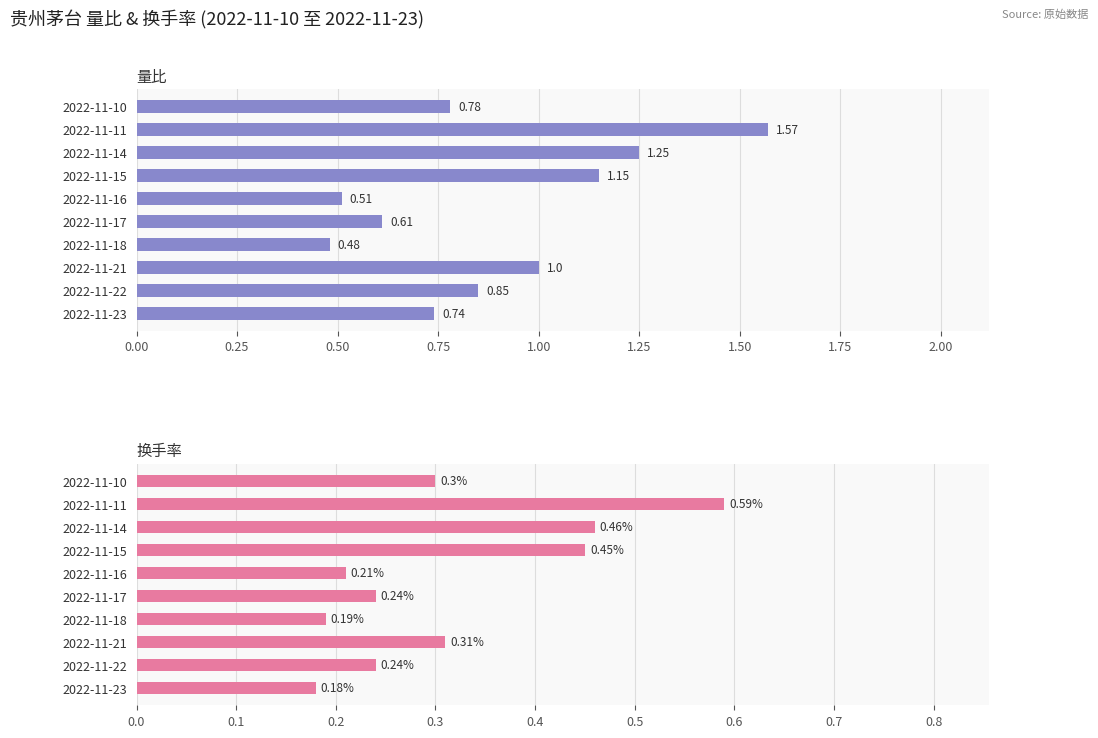

The 量比 series shows 0.1 at 2022-11-17. True or false?

False